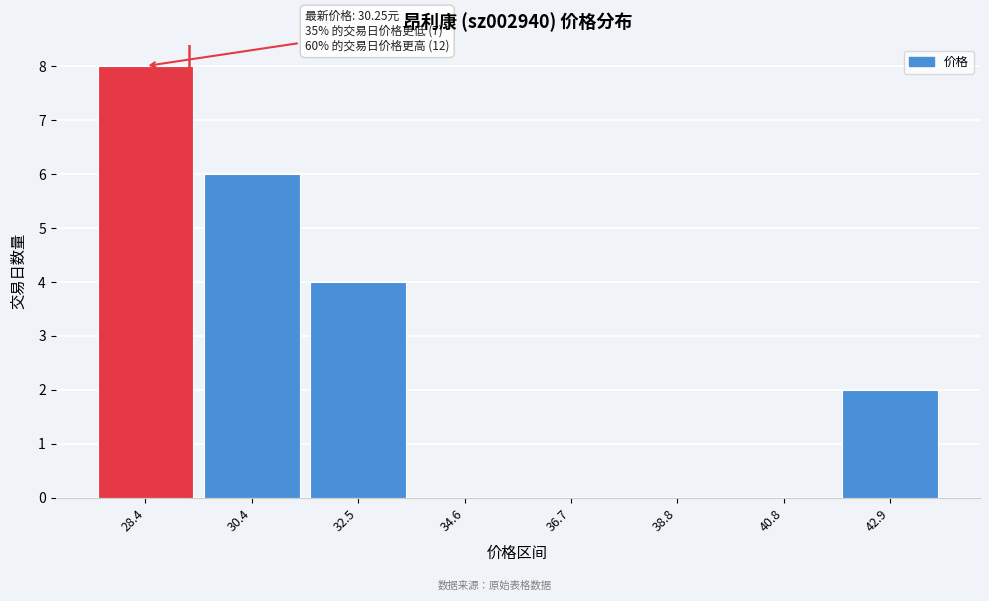

Reading right to left, list all the values displayed in this chart.

42.9=2	40.8=0	38.8=0	36.7=0	34.6=0	32.5=4	30.4=6	28.4=8